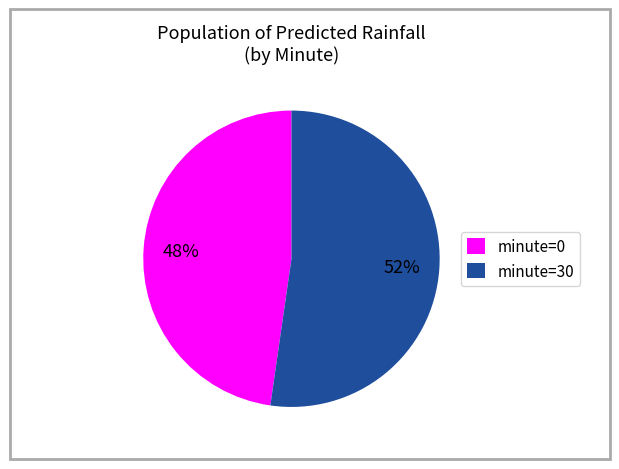

To the nearest percent, what is the average slice percentage?

50%